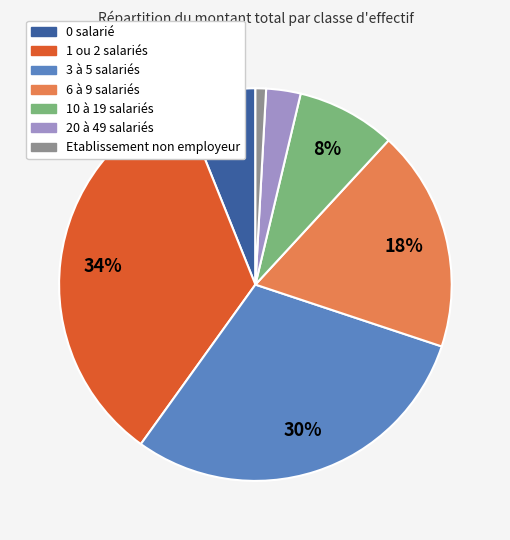

Which slice is the largest?

1 ou 2 salariés